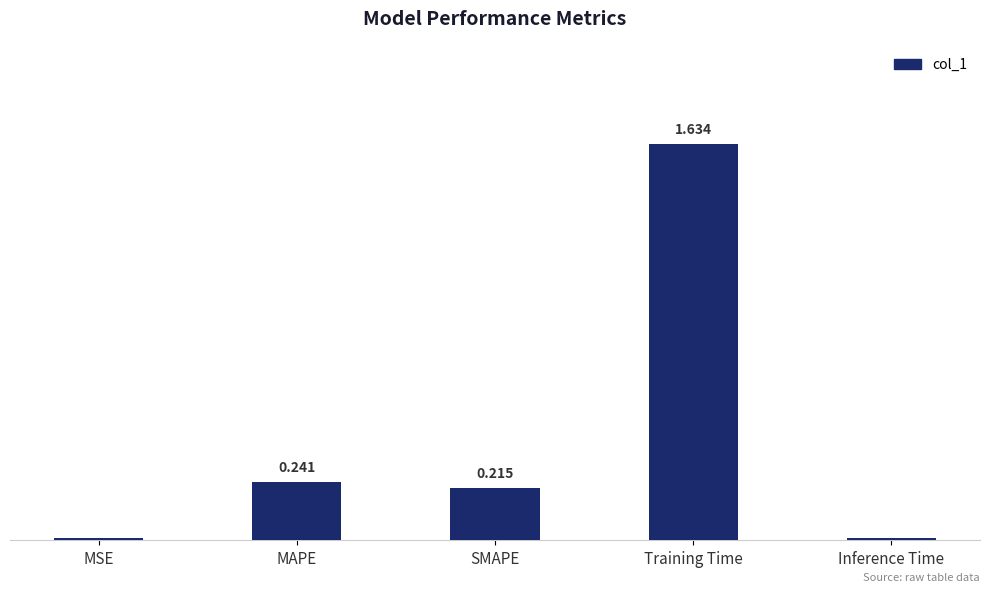

What is the label of the 1st bar from the right?

Inference Time